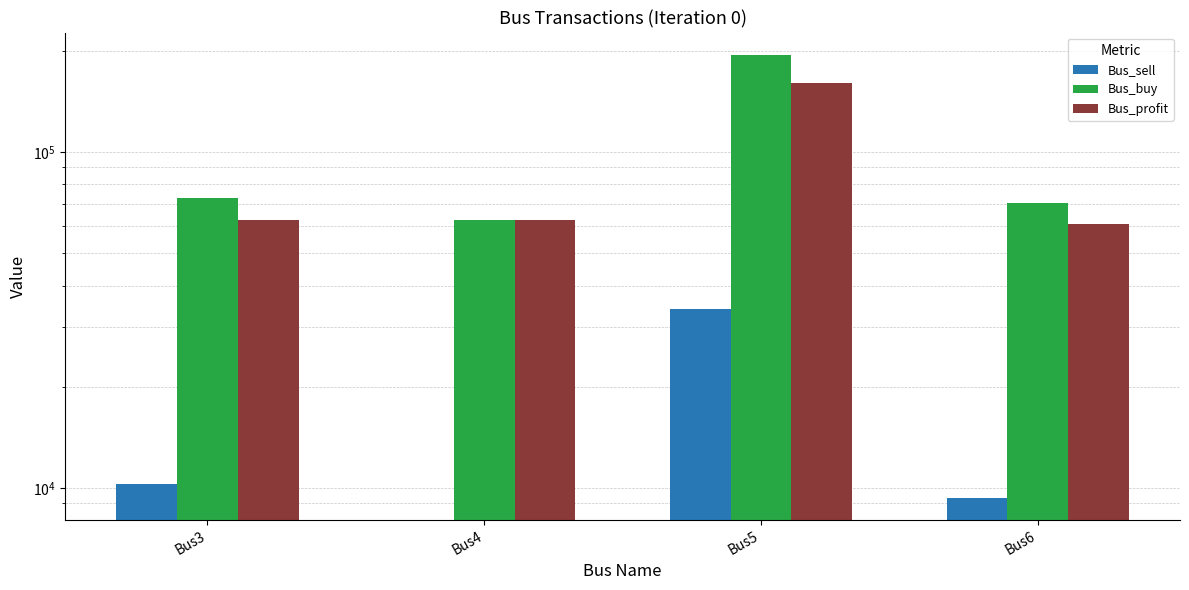

Where is Bus_buy nearest to the value 128553?

Bus3